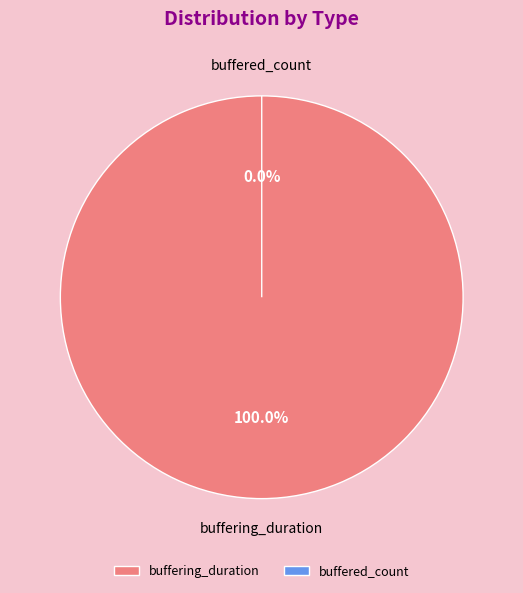

The buffered_count slice represents 1% of the pie. True or false?

False